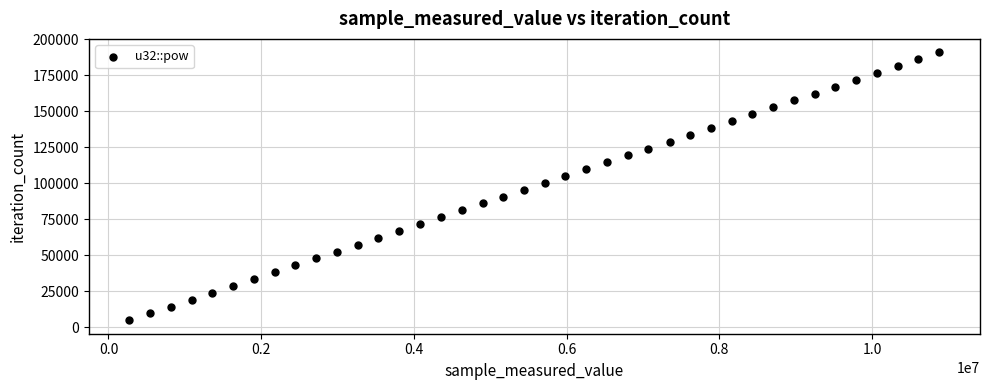

What is the range of X values (max minus min)?

10610113